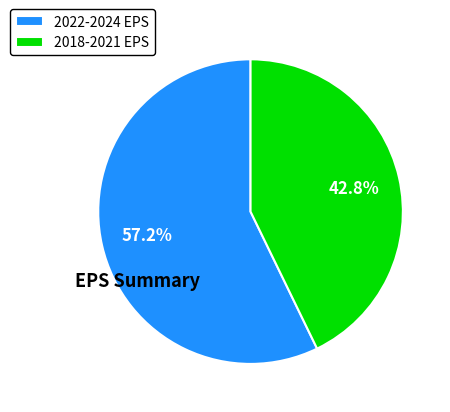

What percentage do 2018-2021 EPS and 2022-2024 EPS together represent?

100.0%